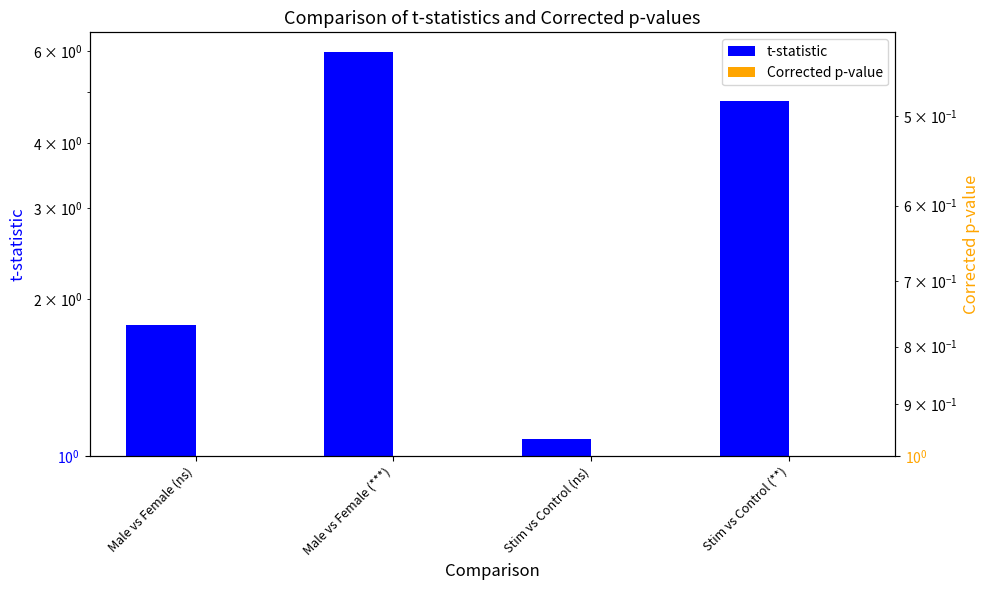

What is the approximate value of t-statistic at Male vs Female (ns)?

1.8